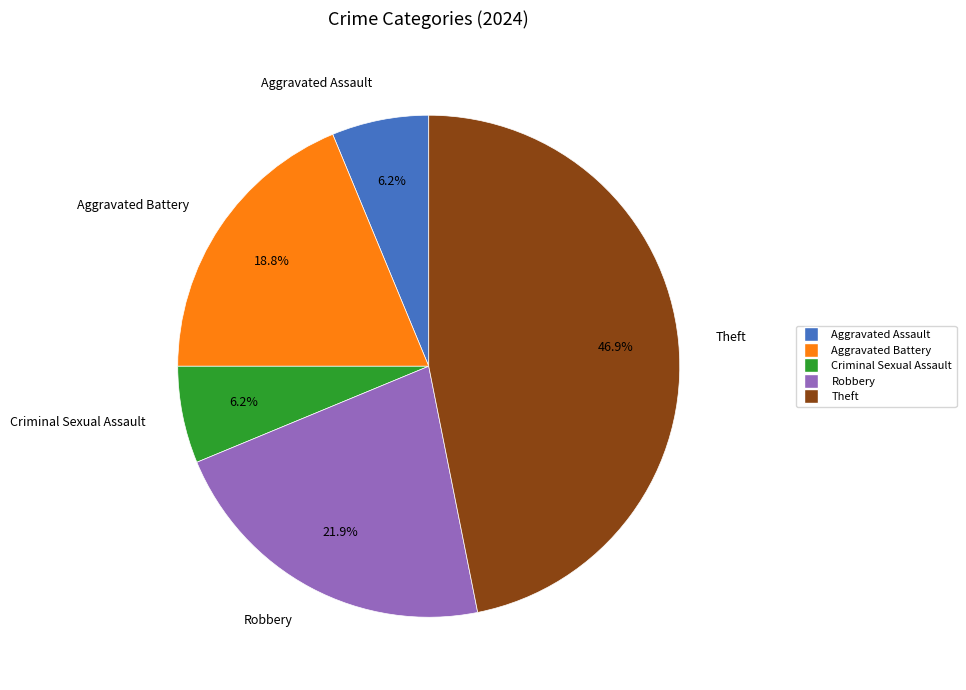

Count the number of slices in the pie.

5